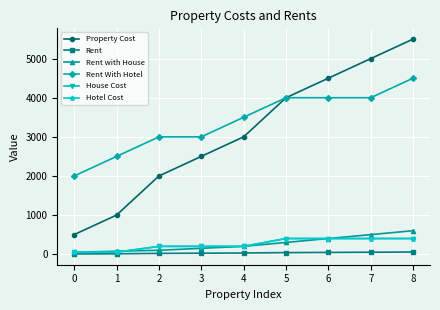

Read the Rent With Hotel value at 6, to the nearest 50.

4000